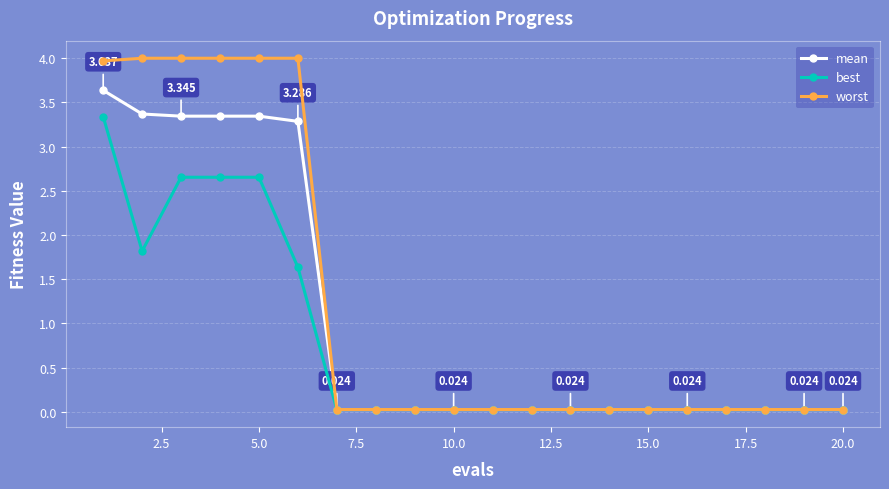

Rank the series by their maximum value, from lowest to highest.

best, mean, worst